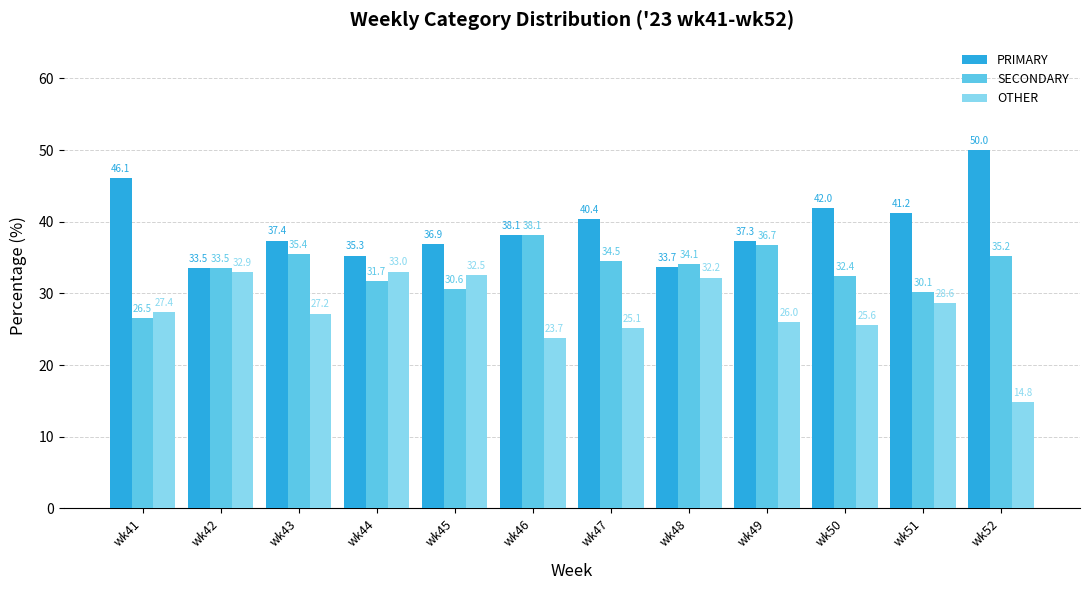

What is the value of the SECONDARY bar at the 5th from the left?

30.6